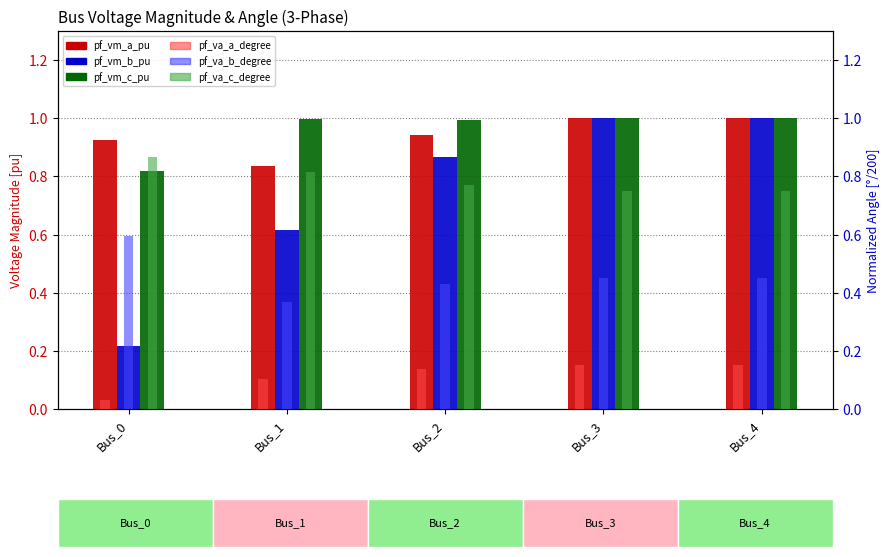

What is the sum of all pf_vm_c_pu values?

4.8